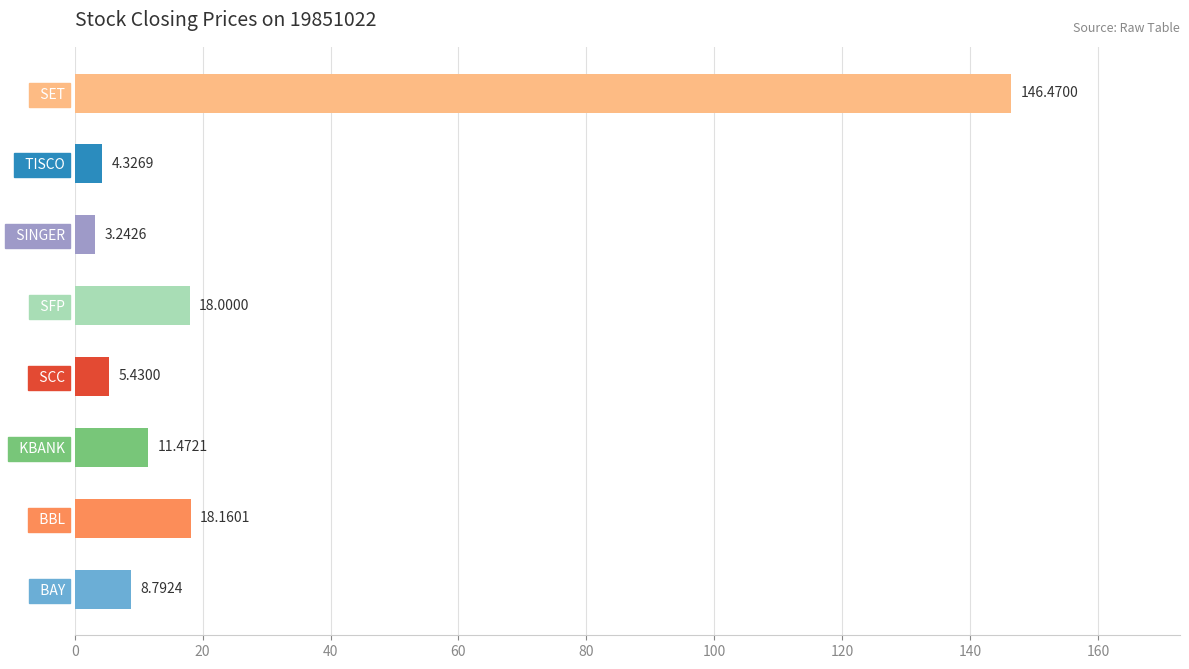

Rank the categories by value from lowest to highest.

  SINGER,   TISCO,   SCC,   BAY,   KBANK,   SFP,   BBL,   SET